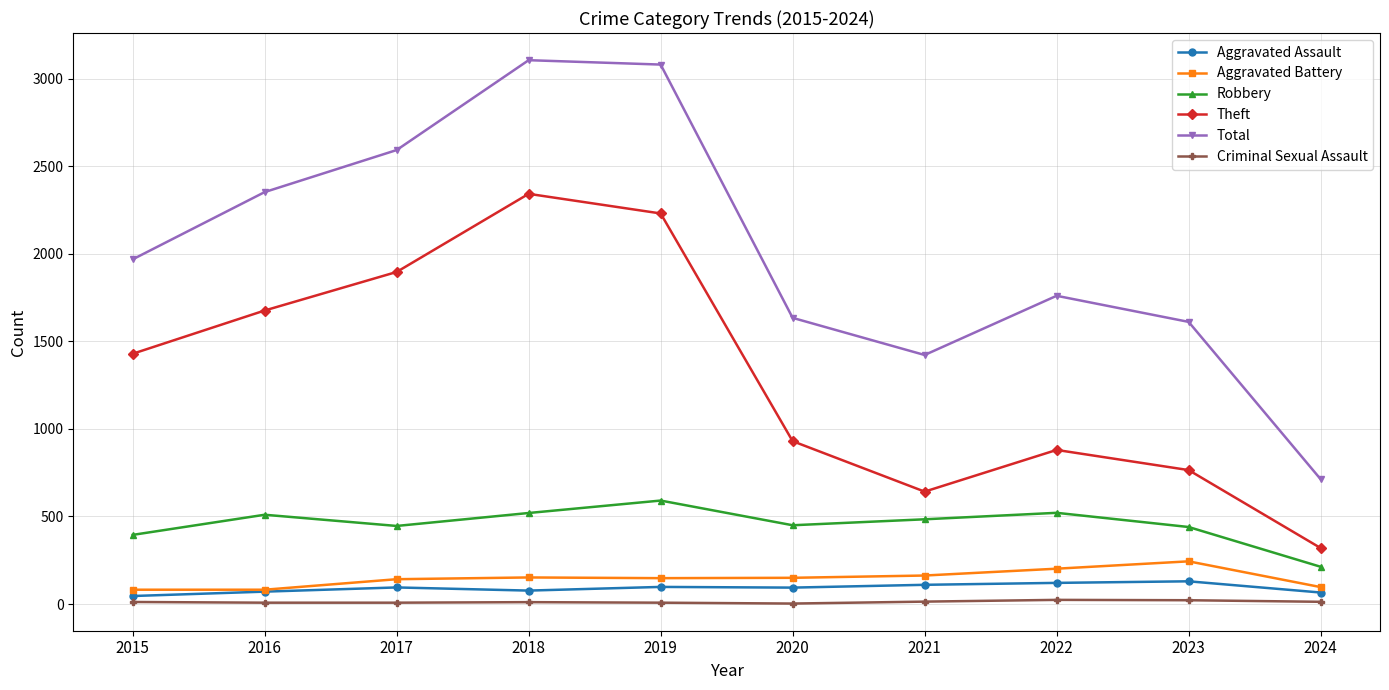

True or false: Criminal Sexual Assault and Aggravated Battery cross at least once.

False